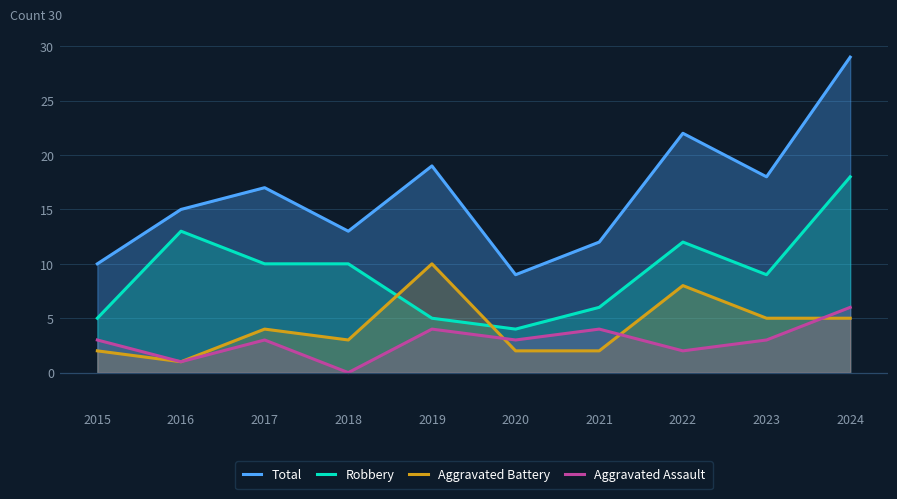

Does the chart have visible grid lines?

Yes